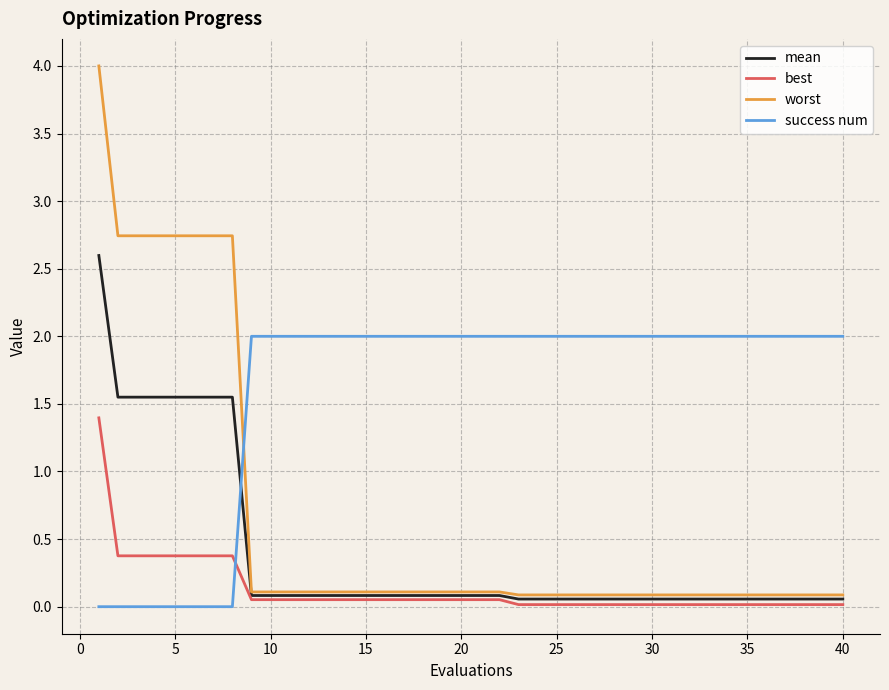

What is the highest value of the mean series?

2.6